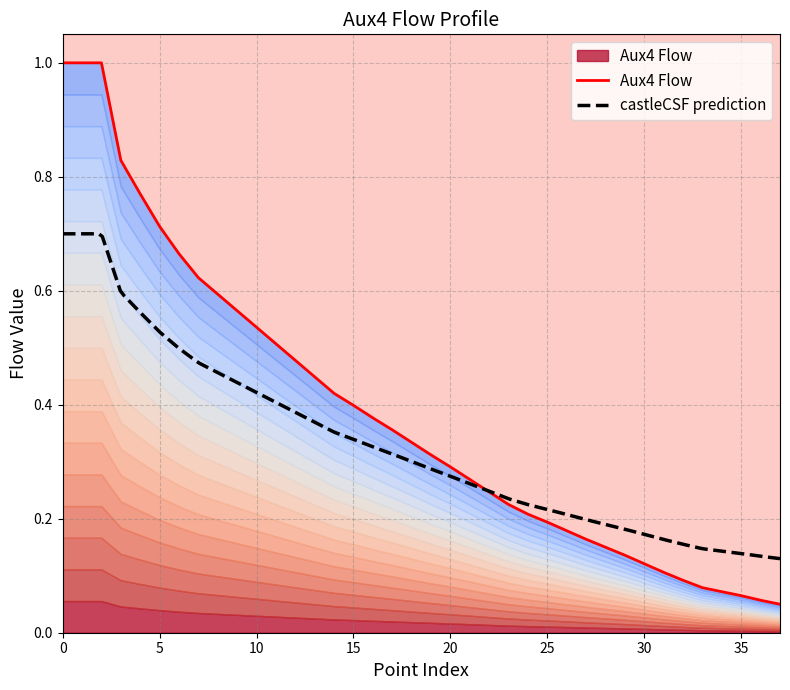

What is the approximate value at 25?

0.2